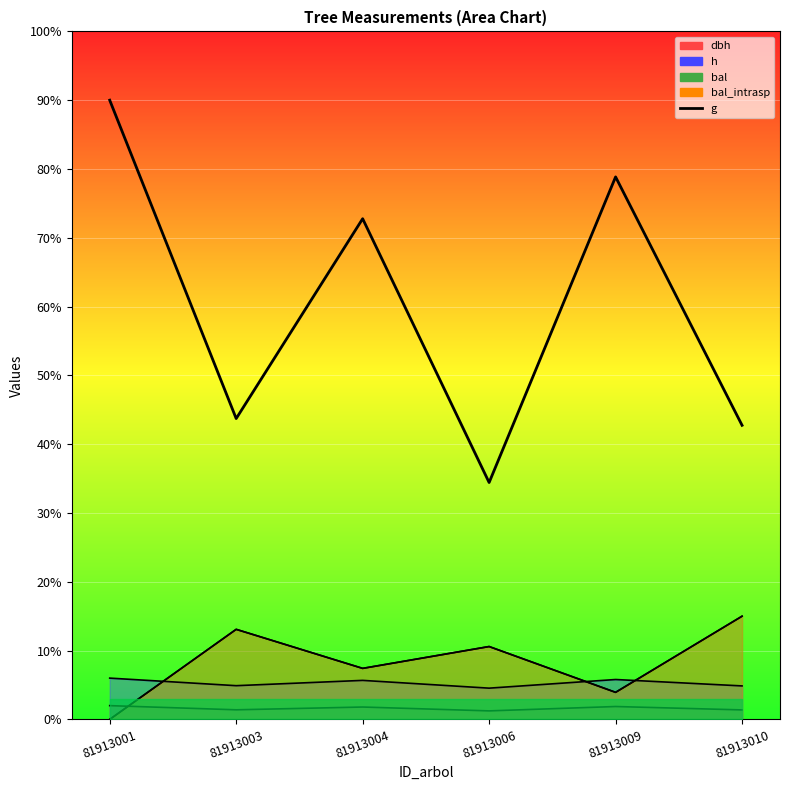

Rank the categories by value from lowest to highest.

81913006, 81913010, 81913003, 81913004, 81913009, 81913001